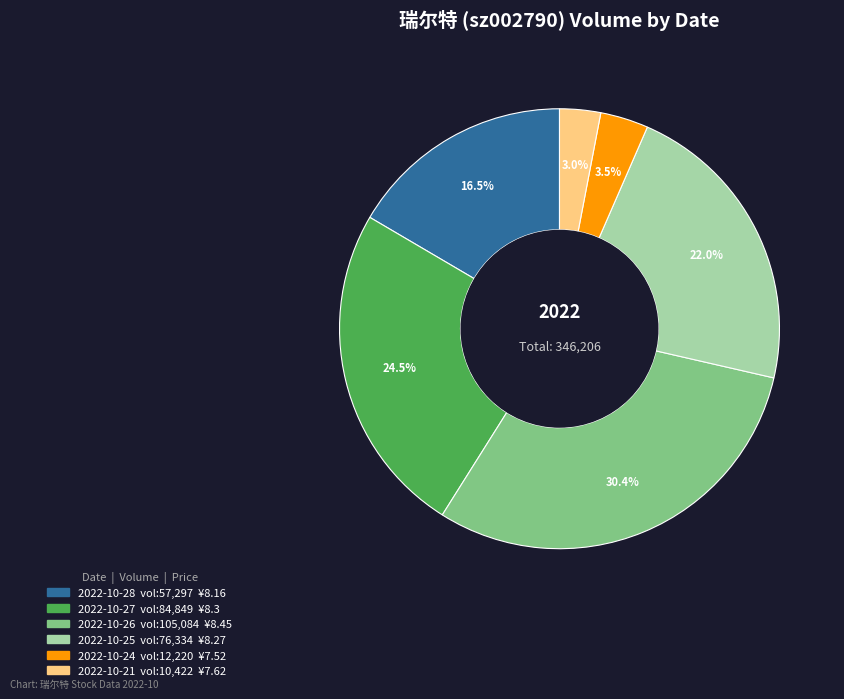

Does any single category account for the majority?

No